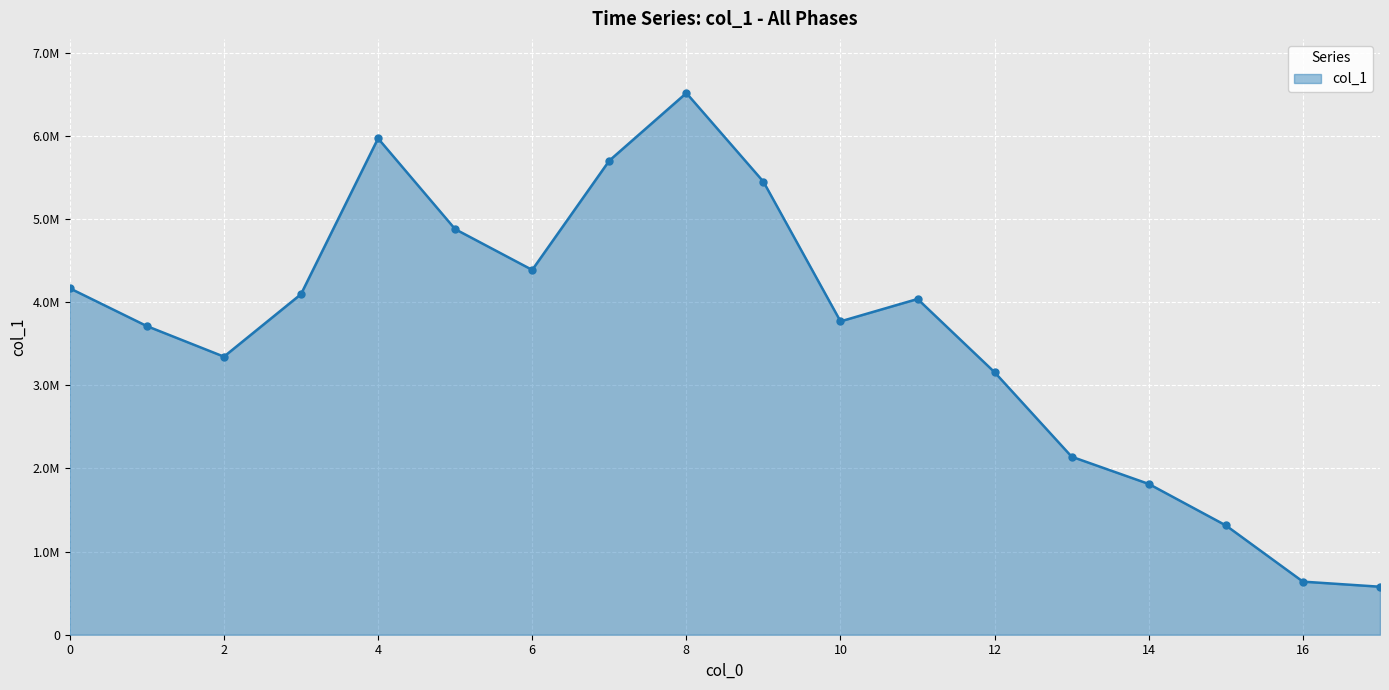

At which category does the chart reach its minimum across all series?

17